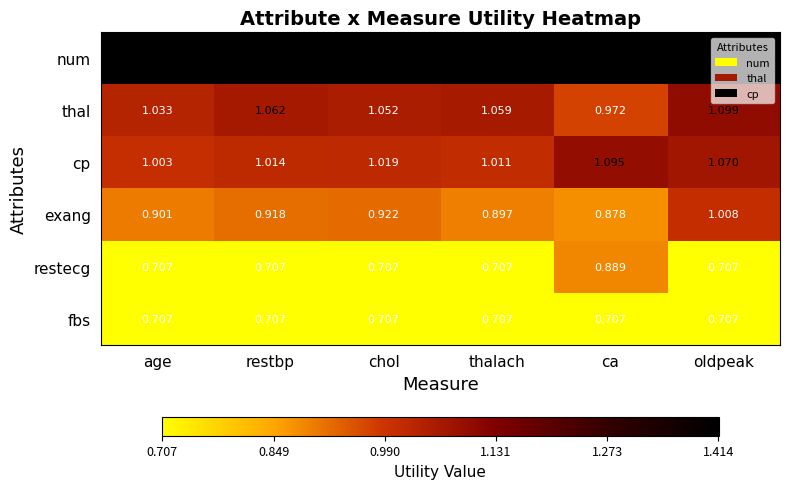

At which category is the sum across all series the highest?

oldpeak